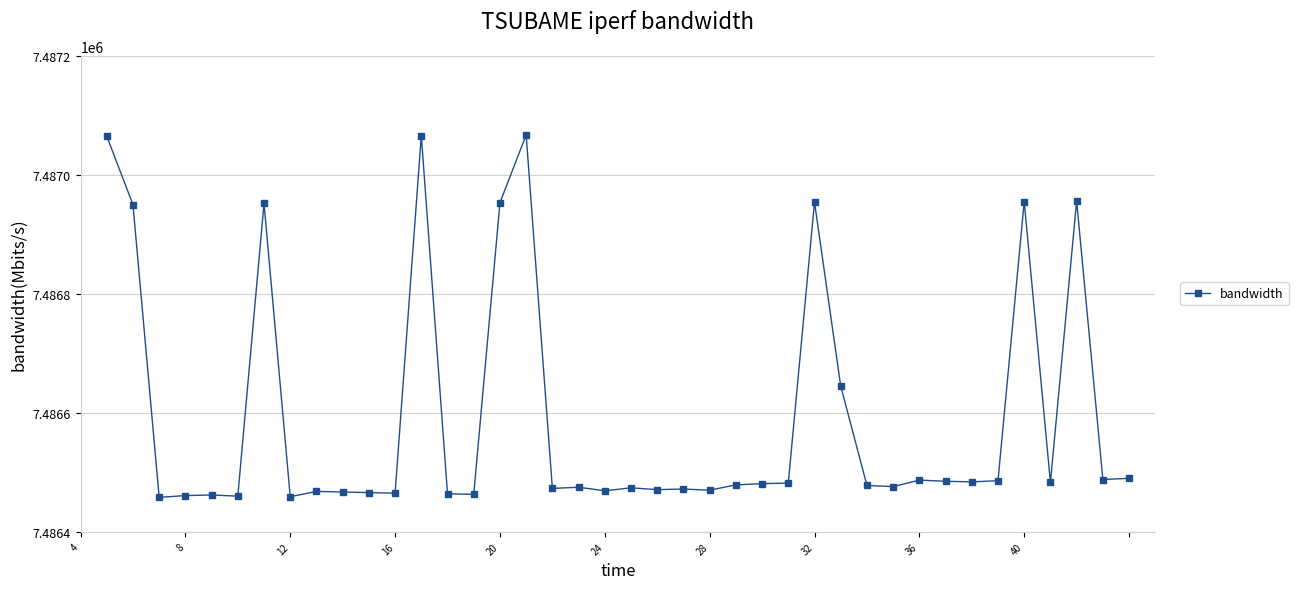

What is the difference between the maximum and minimum values?

609